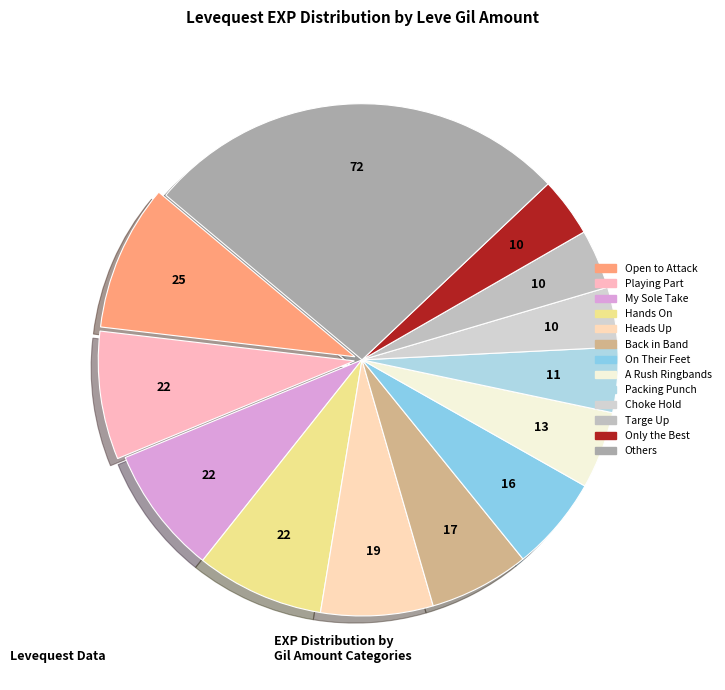

How many segments does this pie chart have?

13